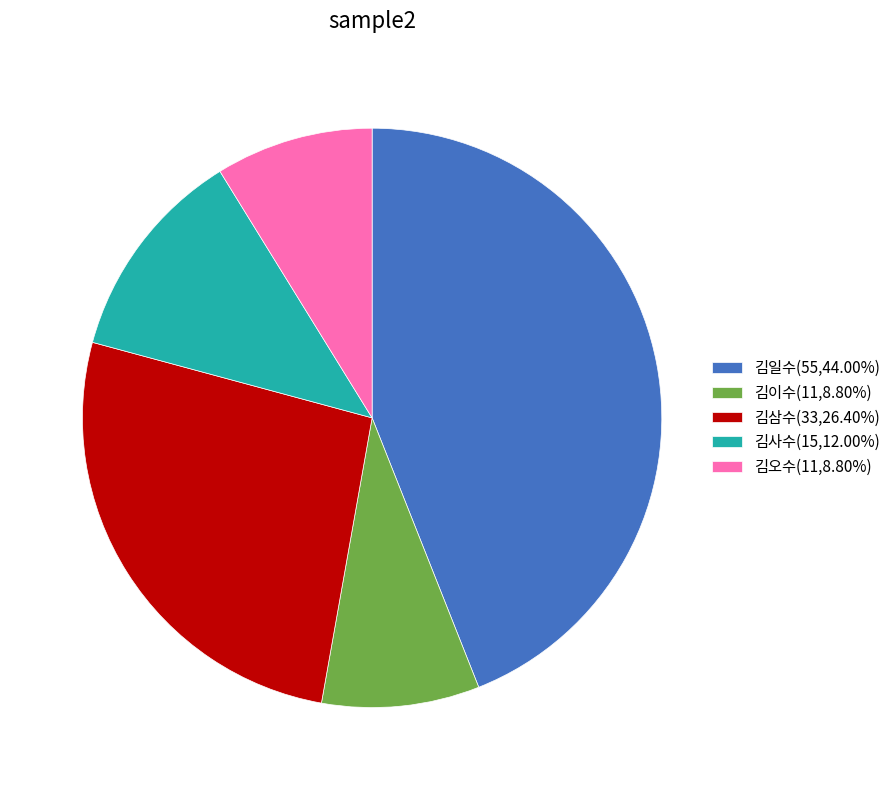

Is there a majority slice in this chart?

No